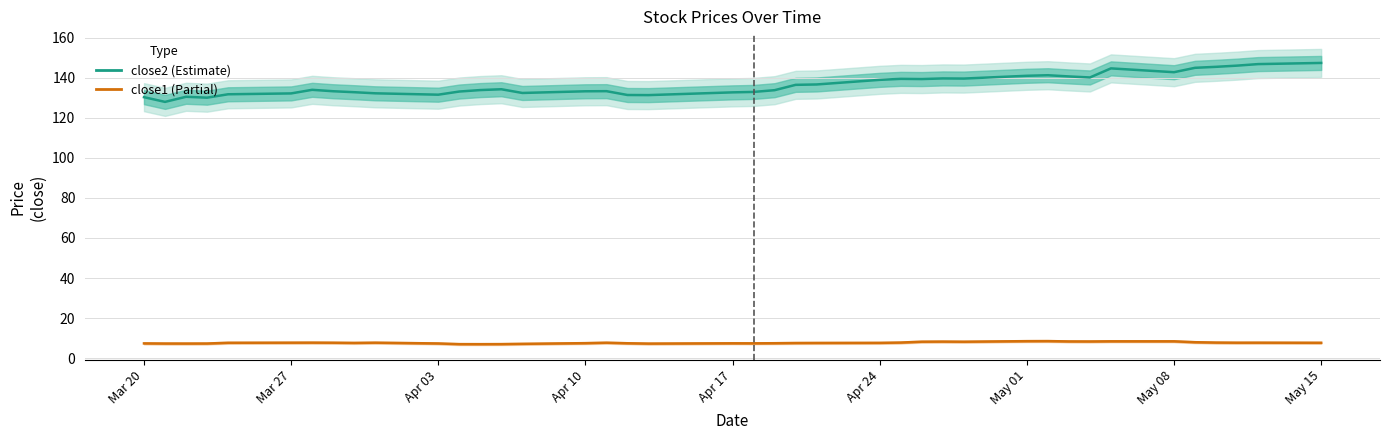

List the series in order of their peak value, highest first.

close2 (Estimate), close1 (Partial)